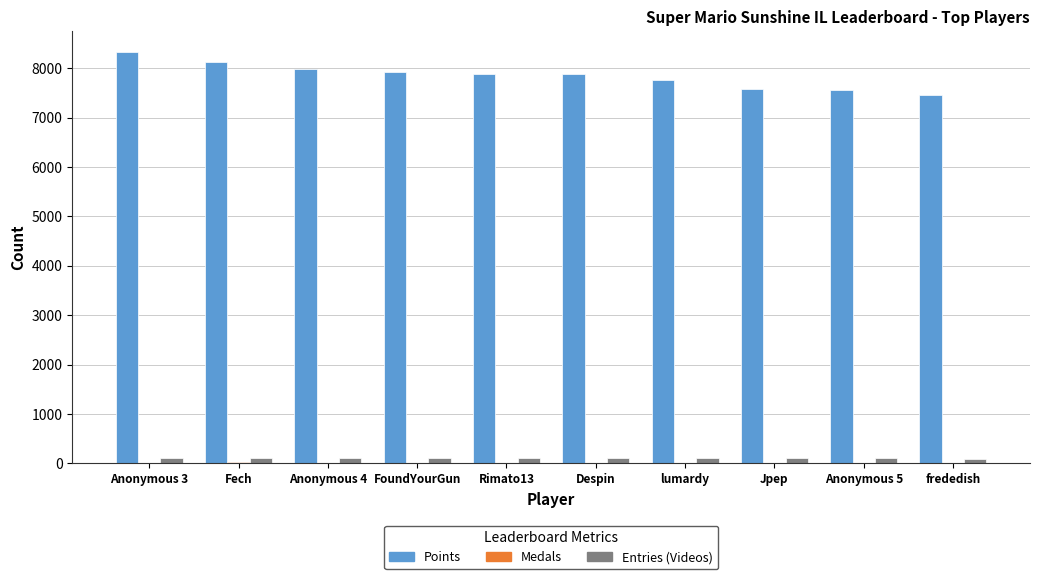

Which category has the highest value across all series?

Anonymous 3